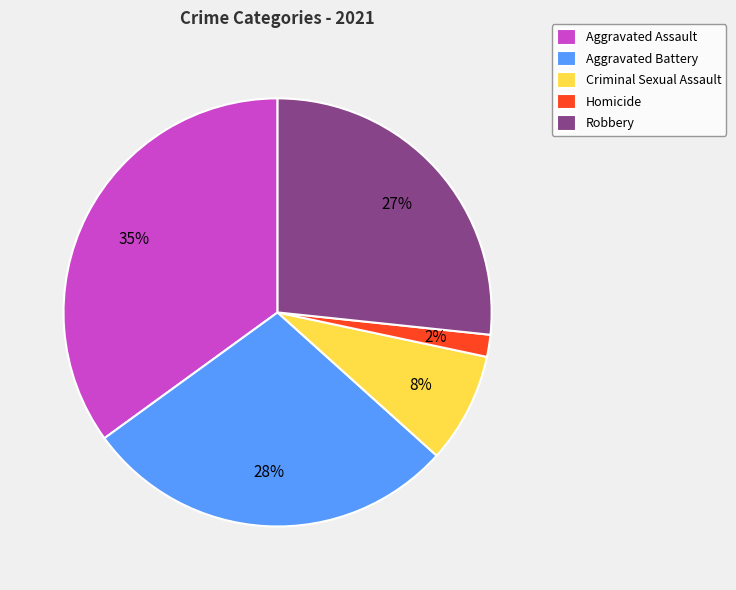

Is it true that Homicide is 11% of the pie?

False